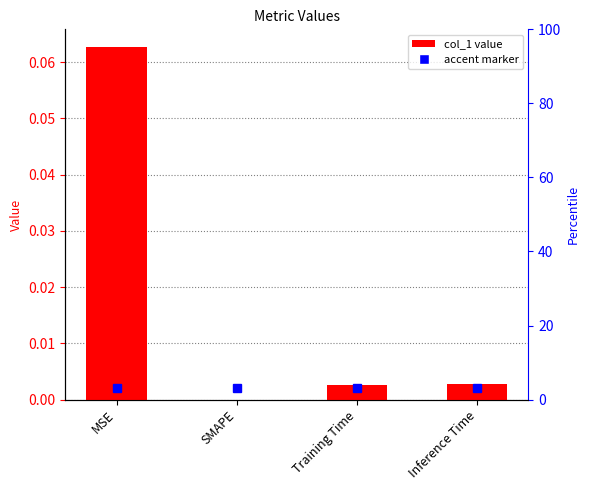

Rank the categories by value from highest to lowest.

MSE, Inference Time, Training Time, SMAPE